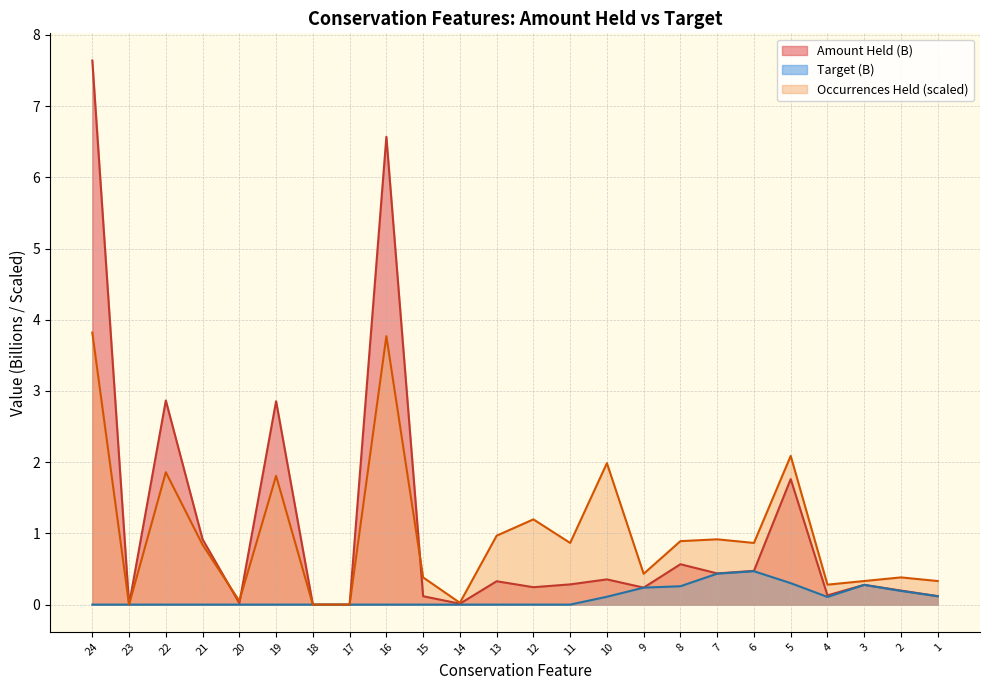

Which series changed the most between 14 and 3?

Occurrences Held (scaled)